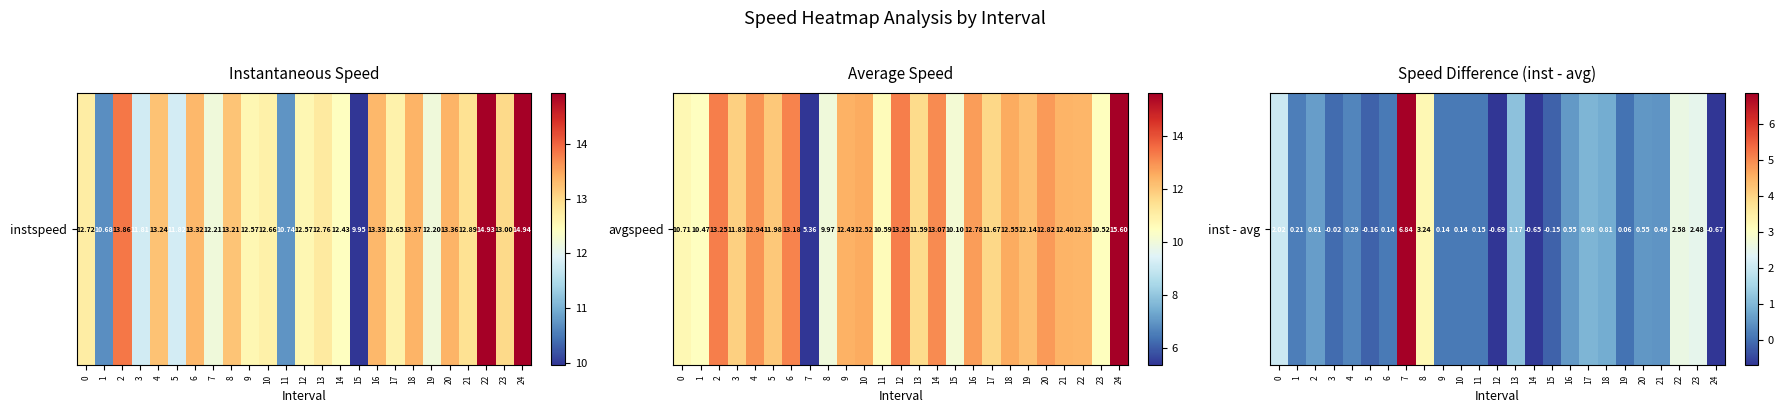

What is the minimum value shown in the chart?

-0.7